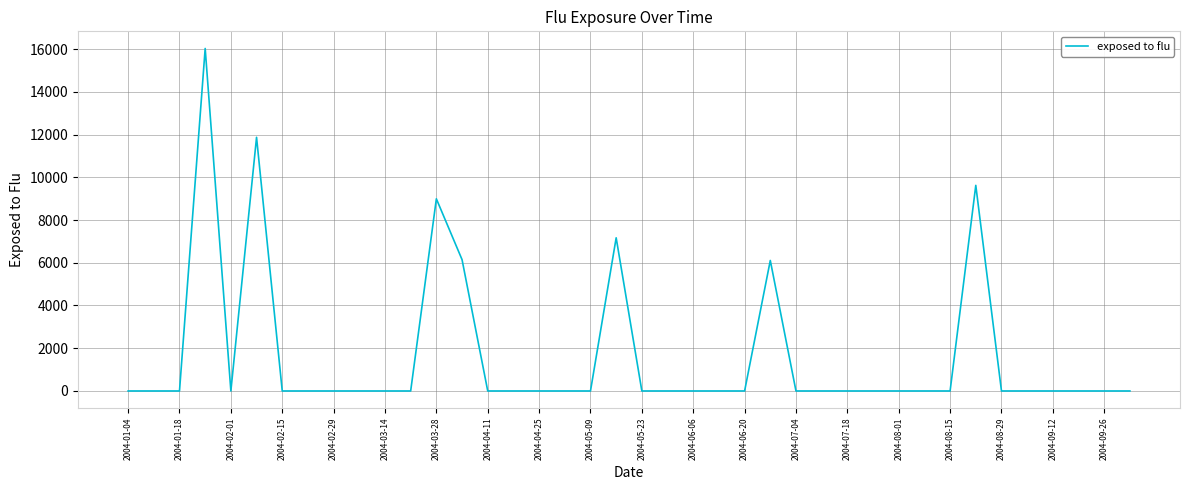

What is the greatest value displayed?

16027.7